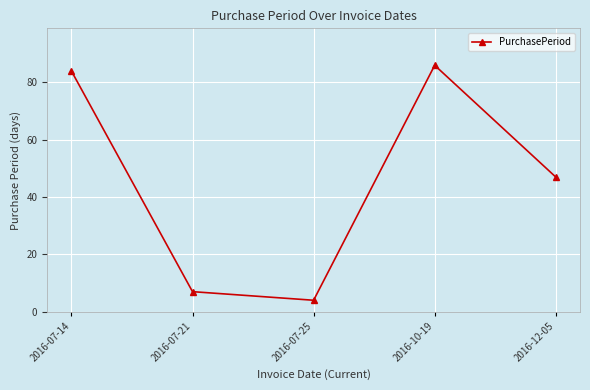

What is the greatest value displayed?

86